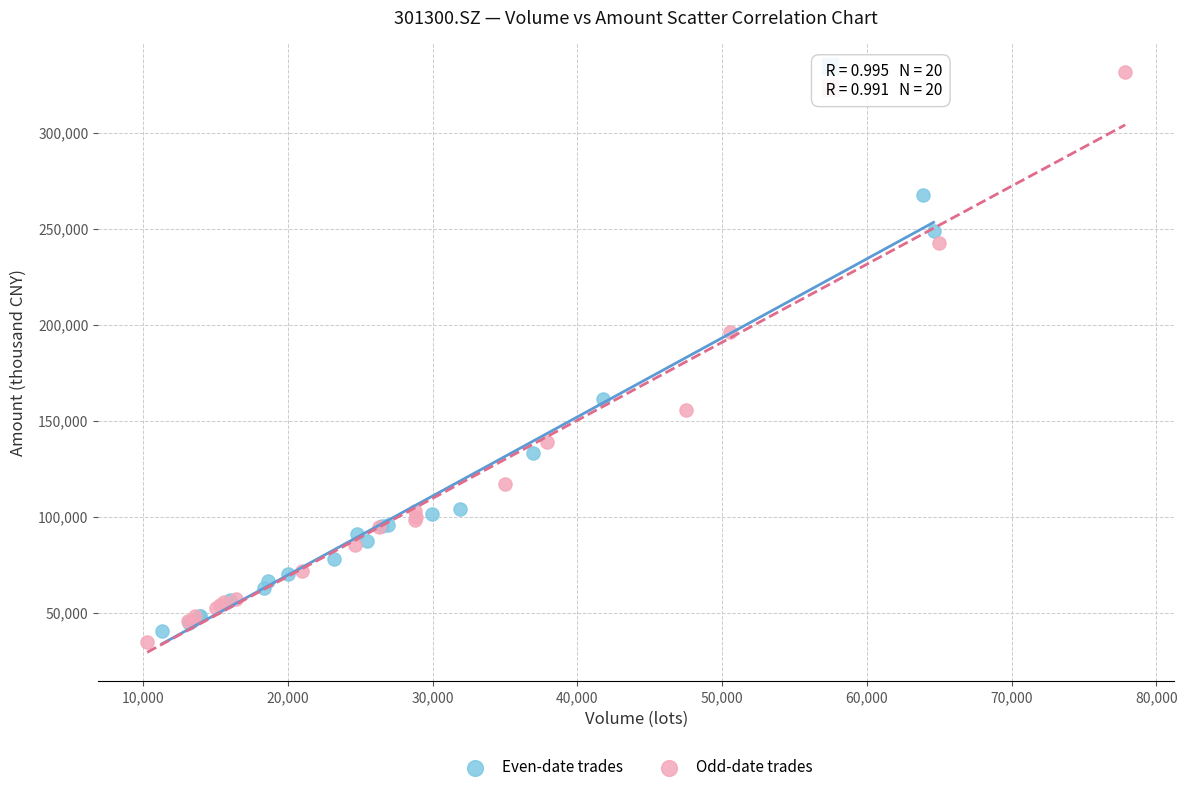

Which series reaches the minimum Y coordinate?

Odd-date trades